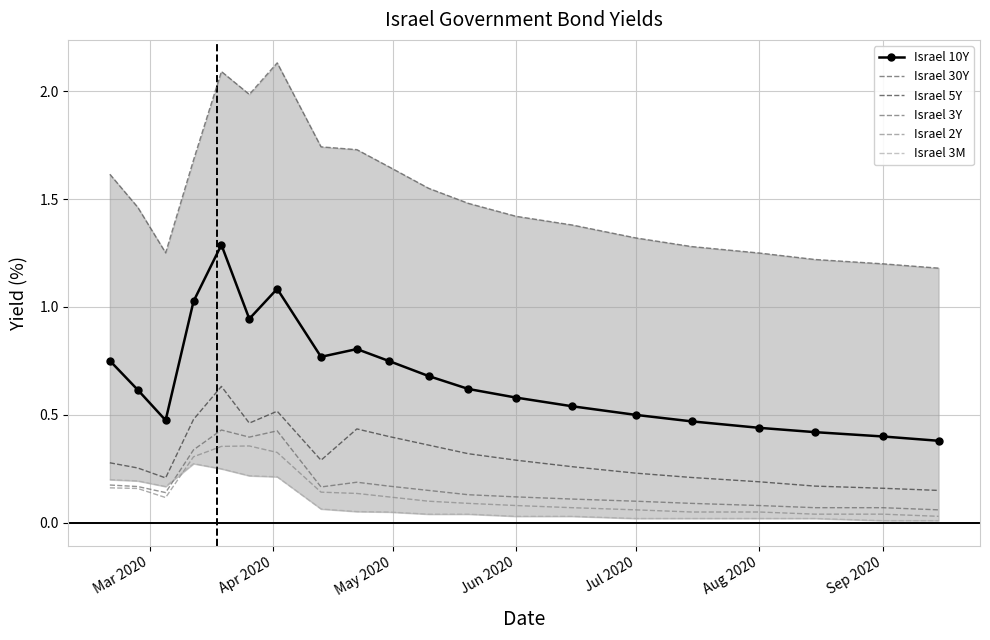

True or false: Israel 2Y and Israel 10Y cross at least once.

False